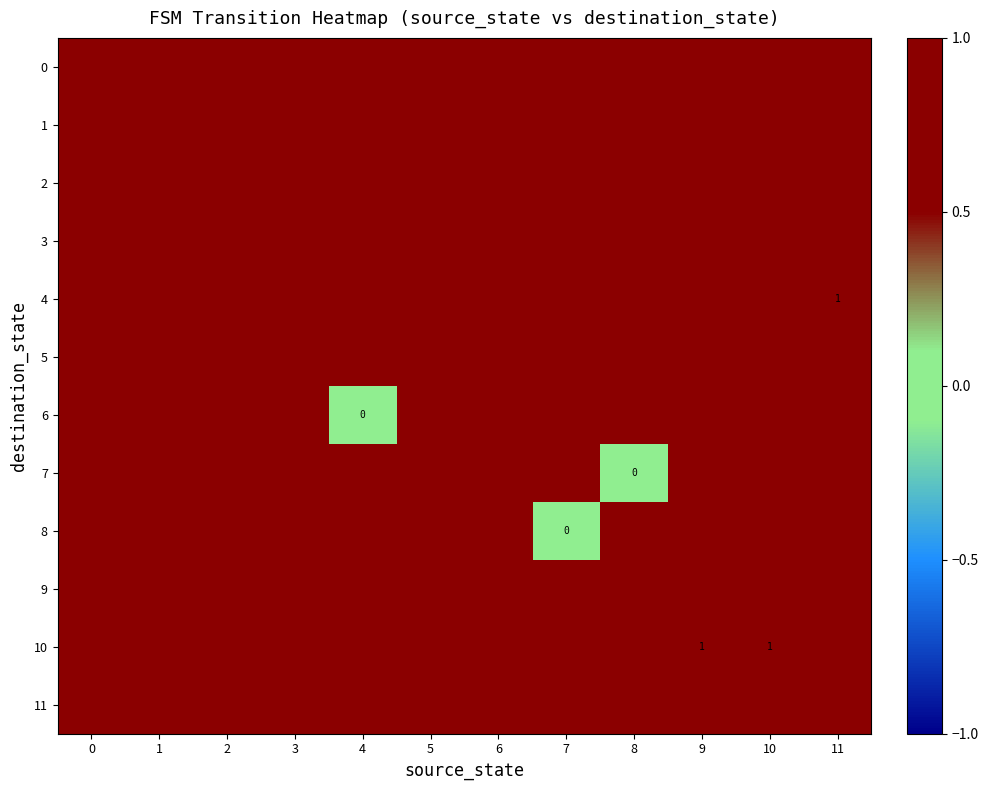

Is it true that 4 equals 1.0 at 11?

True